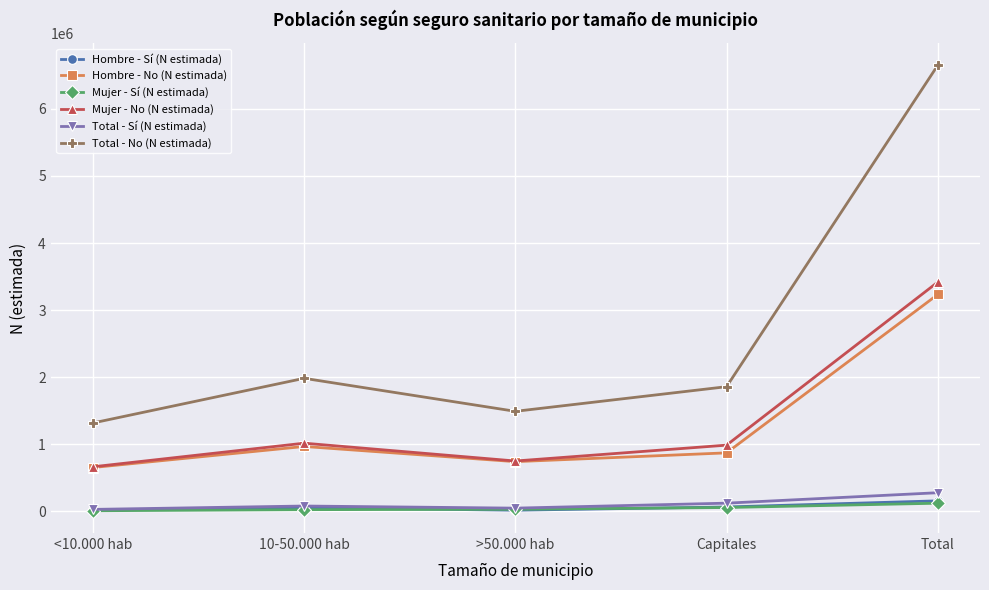

How many interior local peaks does the Total - No (N estimada) series have?

1